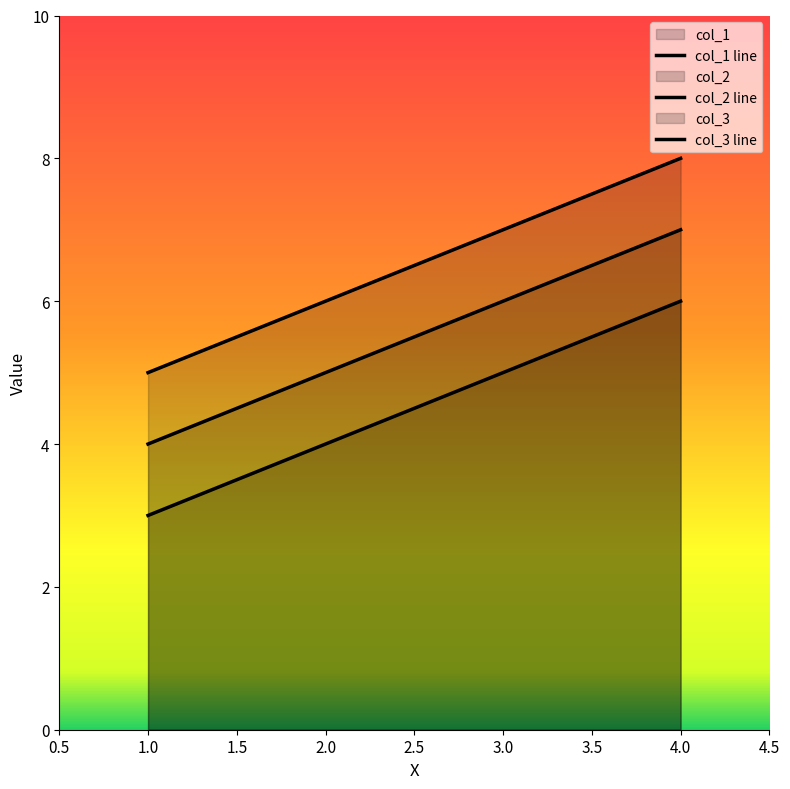

True or false: col_2 line and col_1 line cross at least once.

False